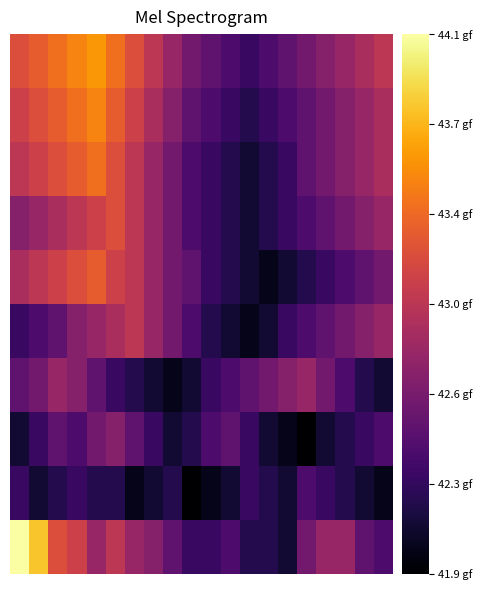

What is the maximum value shown in the chart?

44.1